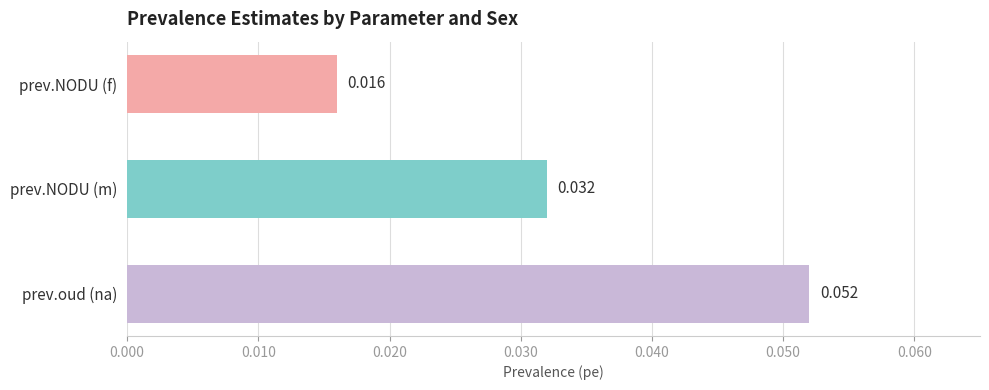

Rank the categories by value from highest to lowest.

prev.oud (na), prev.NODU (m), prev.NODU (f)